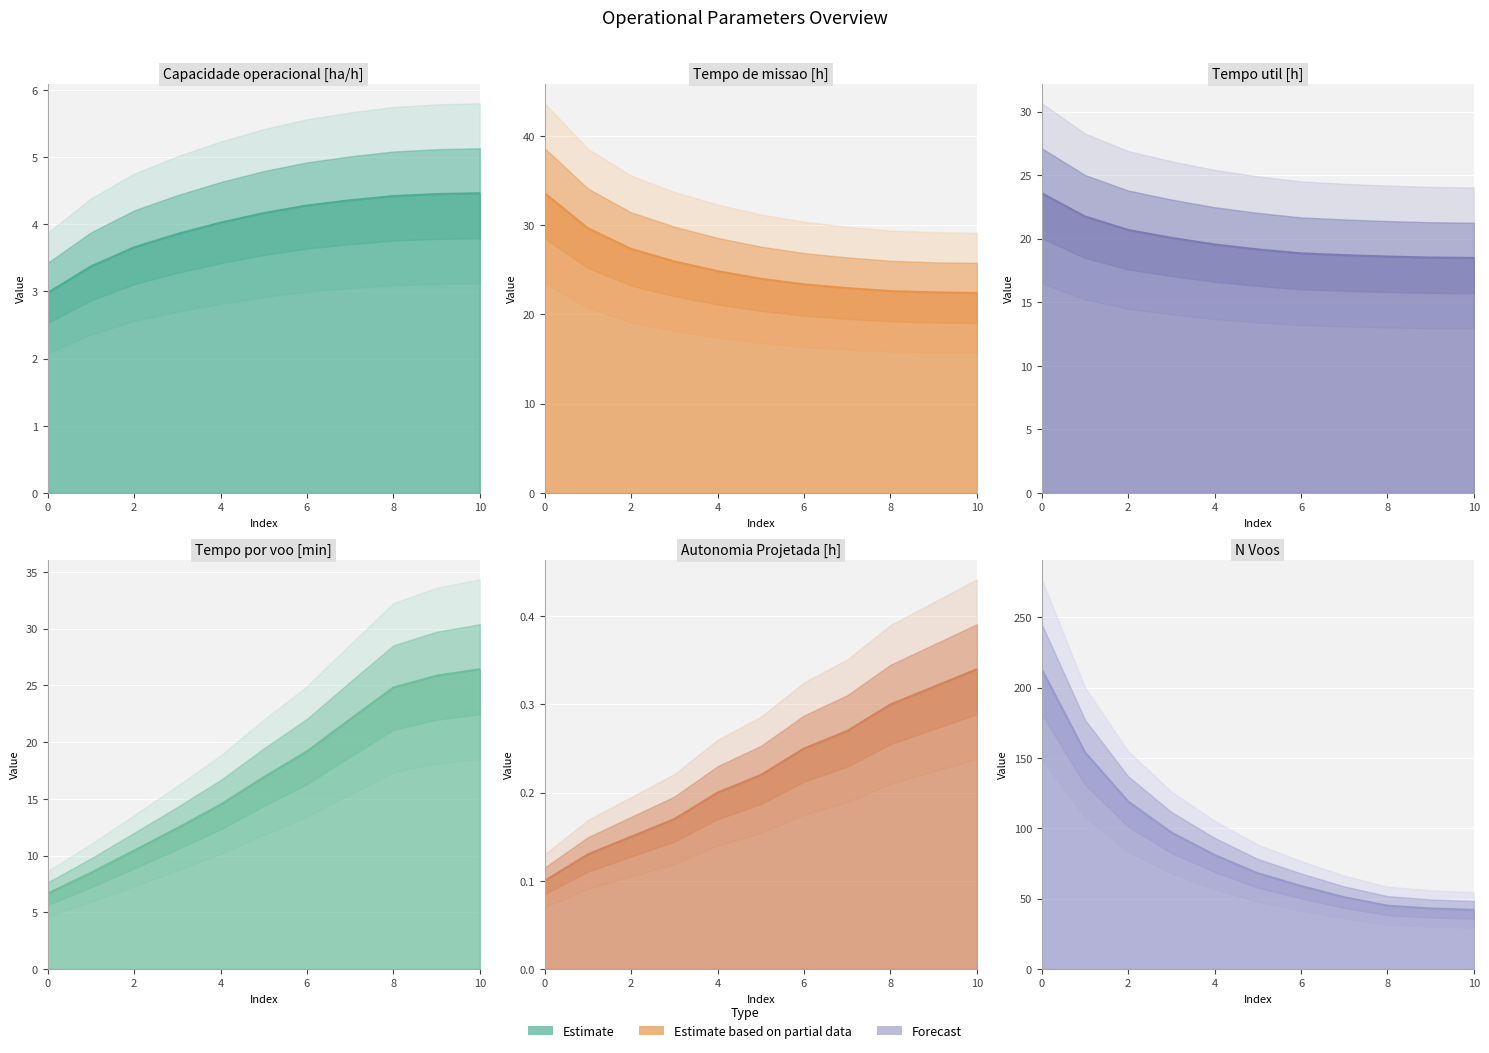

What is the value of the Tempo por voo [min] point at the 3rd from the left?

10.4